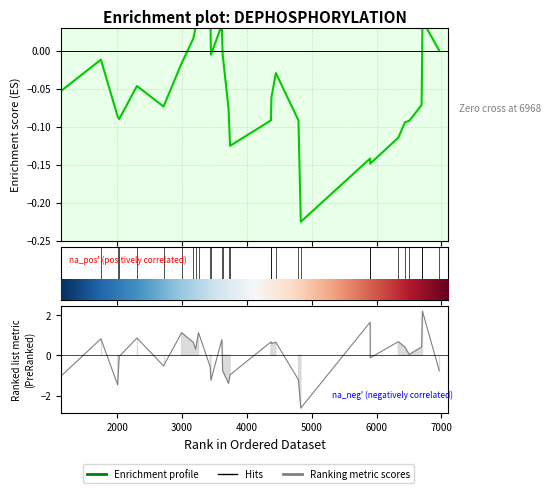

How many points are lower than both their immediate neighbors (excluding endpoints)?

6